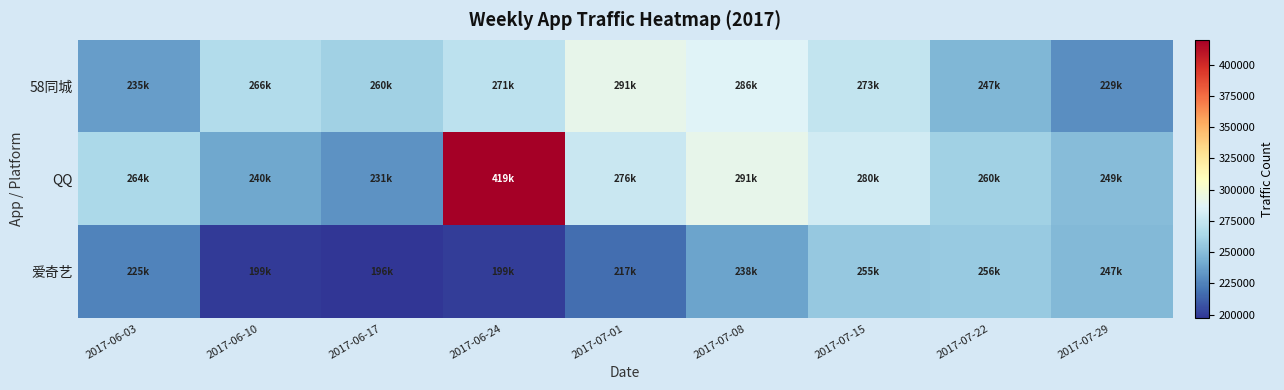

How many distinct data groups are displayed?

3